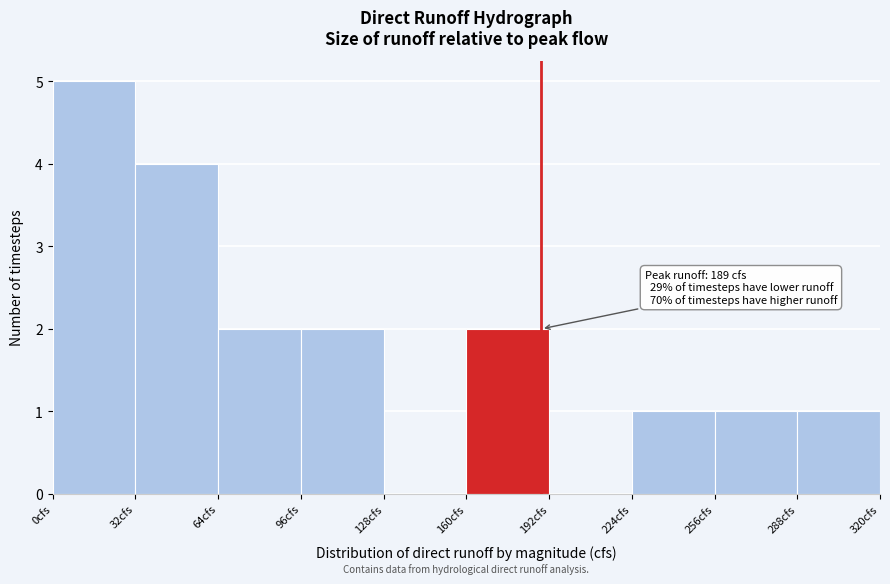

Which range on the x-axis has the tallest bar?

0 to 32